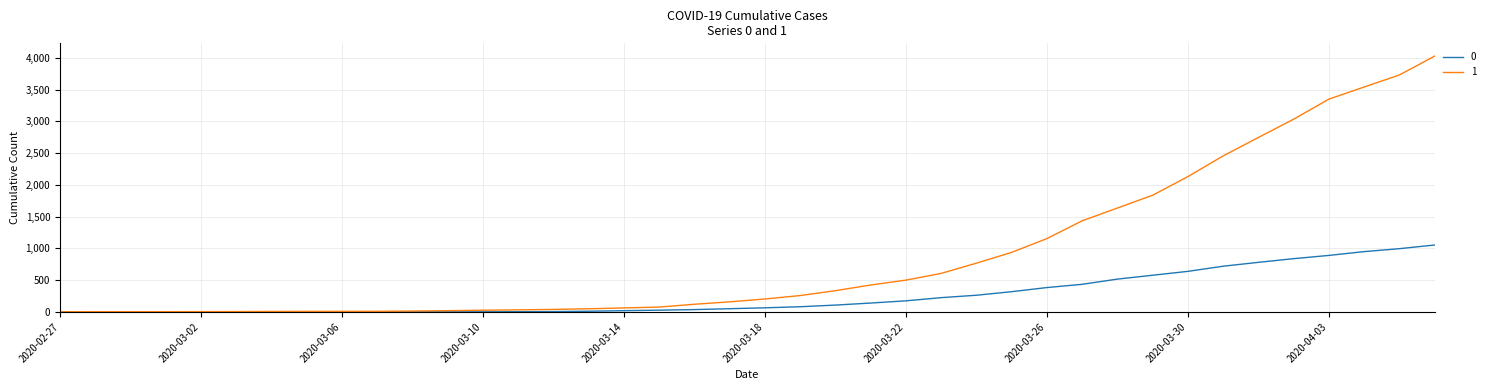

Which series has the largest total across all categories?

1